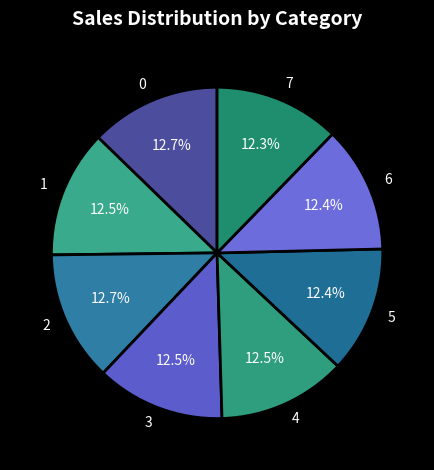

Is the sum of 3 and 0 greater than half?

No